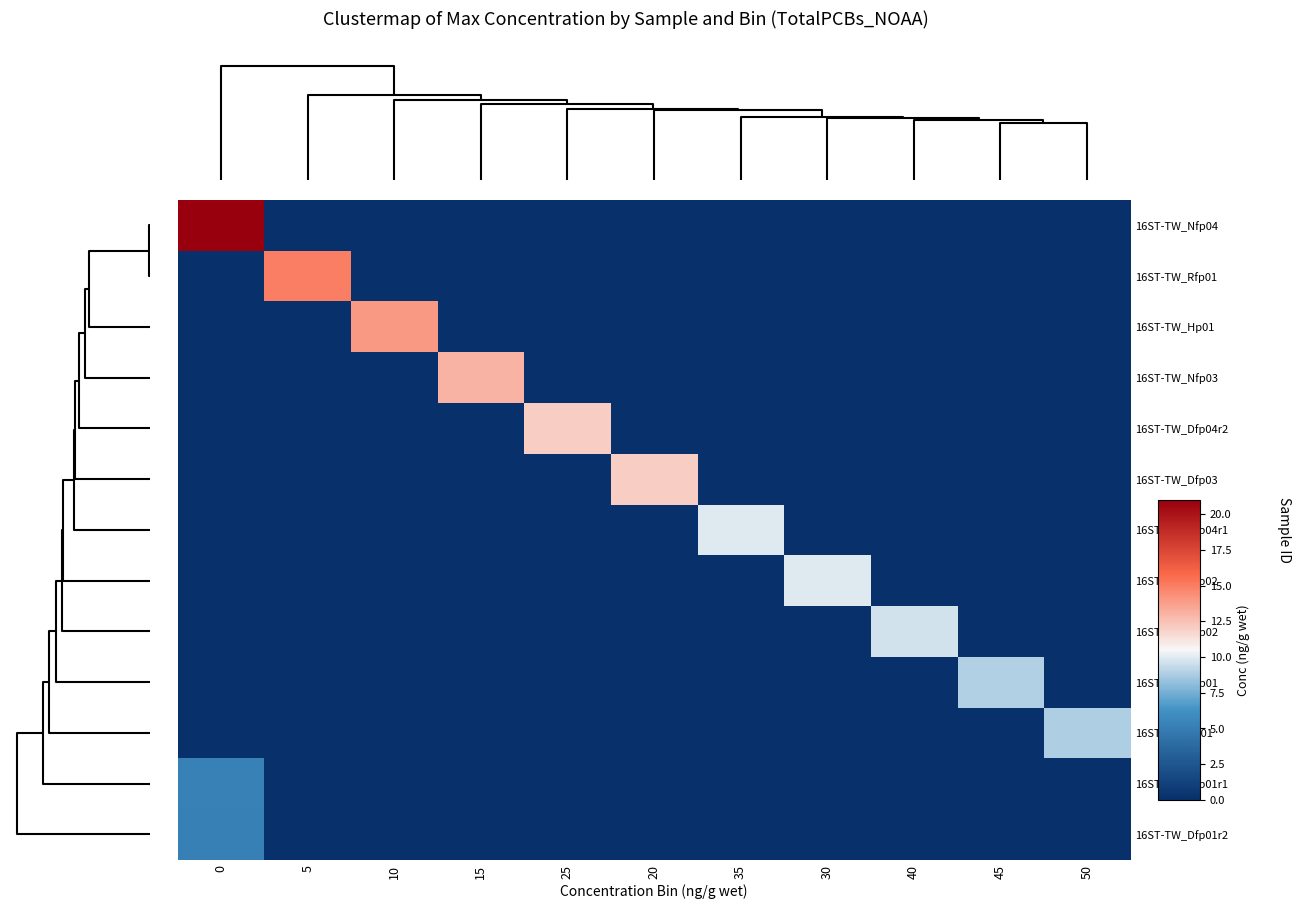

Reading left to right, transcribe all the data shown in this chart.

16ST-TW_Nfp04: 0=21.0	5=0.0	10=0.0	15=0.0	25=0.0	20=0.0	35=0.0	30=0.0	40=0.0	45=0.0	50=0.0
16ST-TW_Rfp01: 0=0.0	5=15.0	10=0.0	15=0.0	25=0.0	20=0.0	35=0.0	30=0.0	40=0.0	45=0.0	50=0.0
16ST-TW_Hp01: 0=0.0	5=0.0	10=14.0	15=0.0	25=0.0	20=0.0	35=0.0	30=0.0	40=0.0	45=0.0	50=0.0
16ST-TW_Nfp03: 0=0.0	5=0.0	10=0.0	15=13.0	25=0.0	20=0.0	35=0.0	30=0.0	40=0.0	45=0.0	50=0.0
16ST-TW_Dfp04r2: 0=0.0	5=0.0	10=0.0	15=0.0	25=12.0	20=0.0	35=0.0	30=0.0	40=0.0	45=0.0	50=0.0
16ST-TW_Dfp03: 0=0.0	5=0.0	10=0.0	15=0.0	25=0.0	20=12.0	35=0.0	30=0.0	40=0.0	45=0.0	50=0.0
16ST-TW_Dfp04r1: 0=0.0	5=0.0	10=0.0	15=0.0	25=0.0	20=0.0	35=10.0	30=0.0	40=0.0	45=0.0	50=0.0
16ST-TW_Dfp02: 0=0.0	5=0.0	10=0.0	15=0.0	25=0.0	20=0.0	35=0.0	30=10.0	40=0.0	45=0.0	50=0.0
16ST-TW_Nfp02: 0=0.0	5=0.0	10=0.0	15=0.0	25=0.0	20=0.0	35=0.0	30=0.0	40=9.6	45=0.0	50=0.0
16ST-TW_Nfp01: 0=0.0	5=0.0	10=0.0	15=0.0	25=0.0	20=0.0	35=0.0	30=0.0	40=0.0	45=8.9	50=0.0
16ST-TW_Tp01: 0=0.0	5=0.0	10=0.0	15=0.0	25=0.0	20=0.0	35=0.0	30=0.0	40=0.0	45=0.0	50=8.8
16ST-TW_Dfp01r1: 0=5.3	5=0.0	10=0.0	15=0.0	25=0.0	20=0.0	35=0.0	30=0.0	40=0.0	45=0.0	50=0.0
16ST-TW_Dfp01r2: 0=5.2	5=0.0	10=0.0	15=0.0	25=0.0	20=0.0	35=0.0	30=0.0	40=0.0	45=0.0	50=0.0